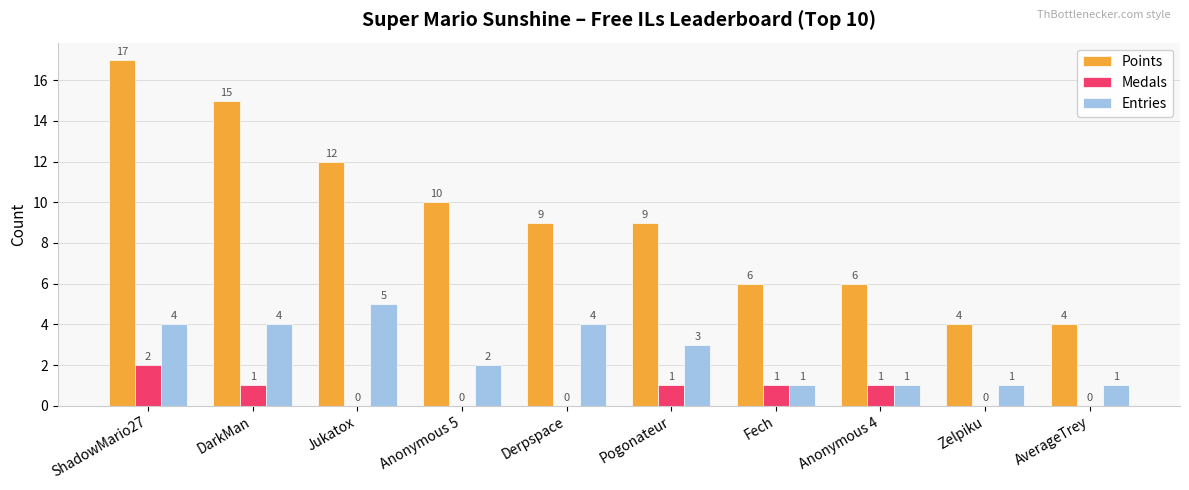

Reading left to right, extract all data points from this chart.

Points: 17	15	12	10	9	9	6	6	4	4
Medals: 2	1	0	0	0	1	1	1	0	0
Entries: 4	4	5	2	4	3	1	1	1	1